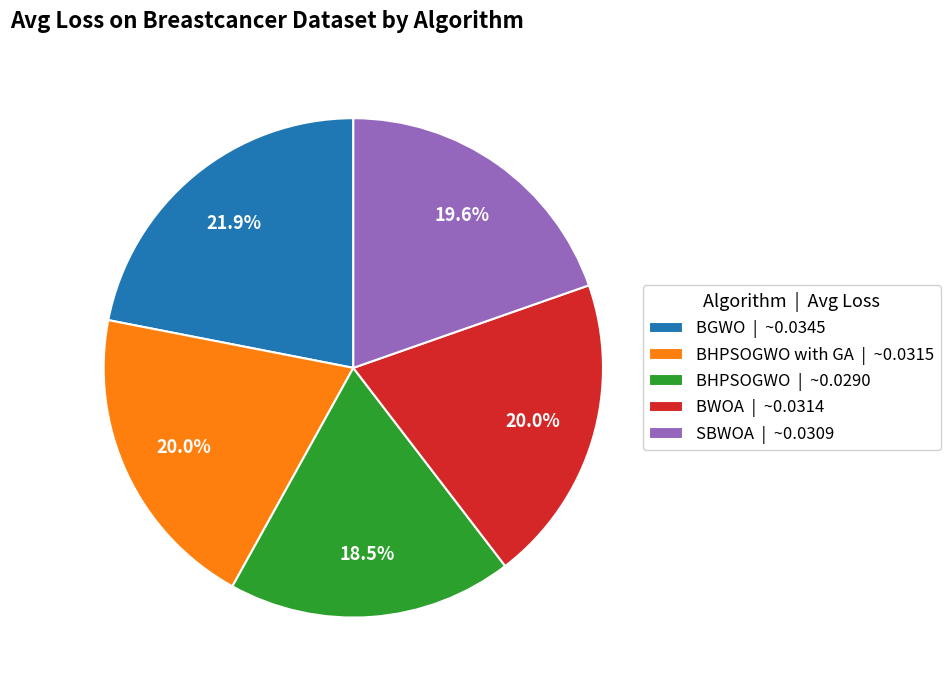

To the nearest percent, what is the difference between the largest and smallest slice percentages?

3%